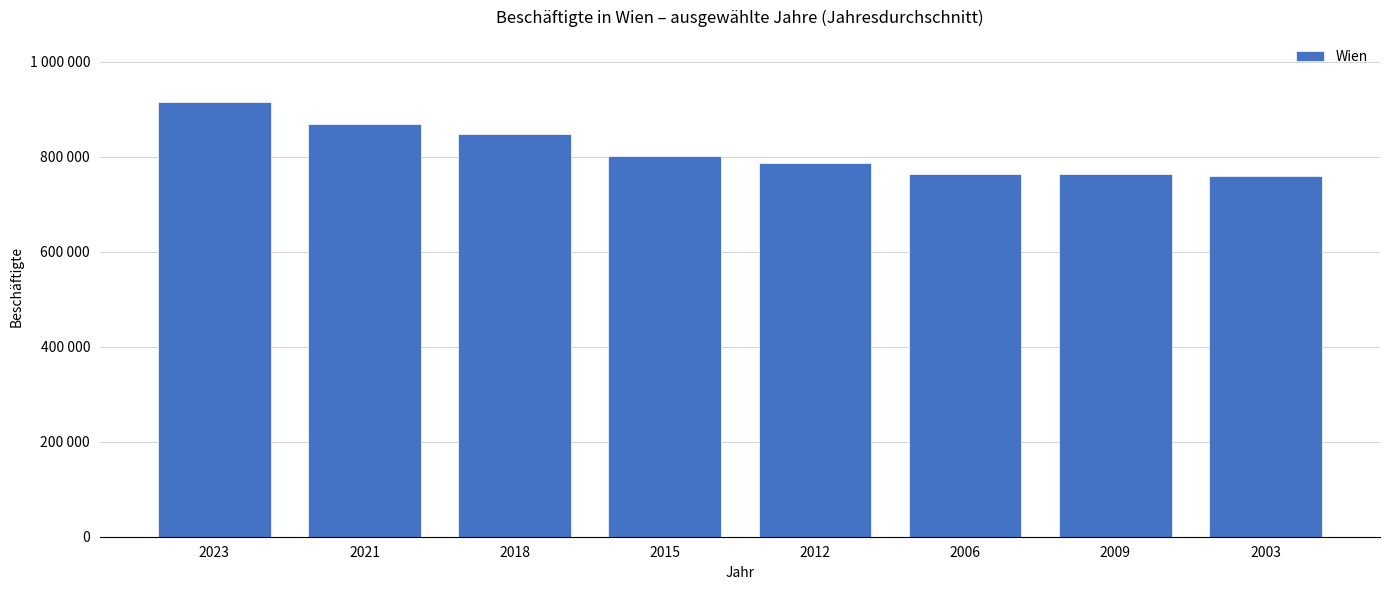

Which has a higher value, 2018 or 2009?

2018